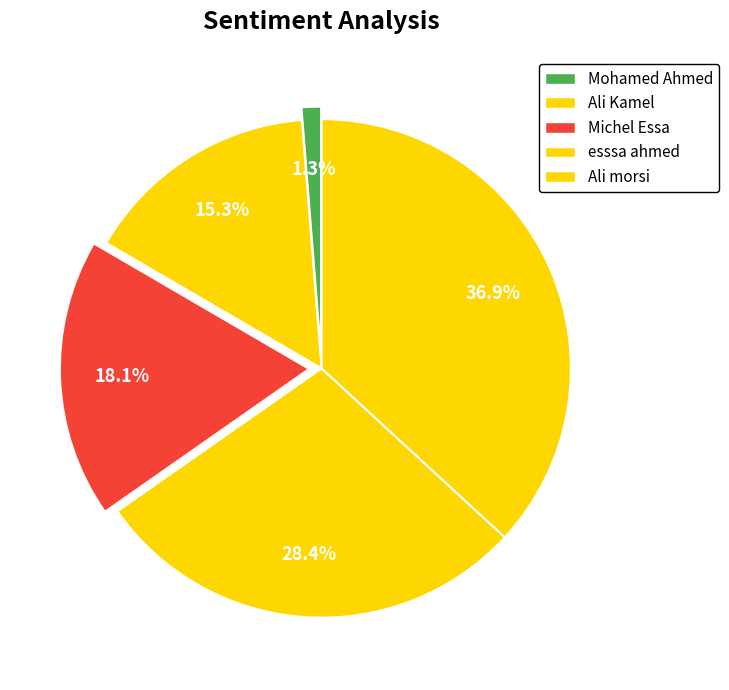

Which slice is the largest?

Ali morsi